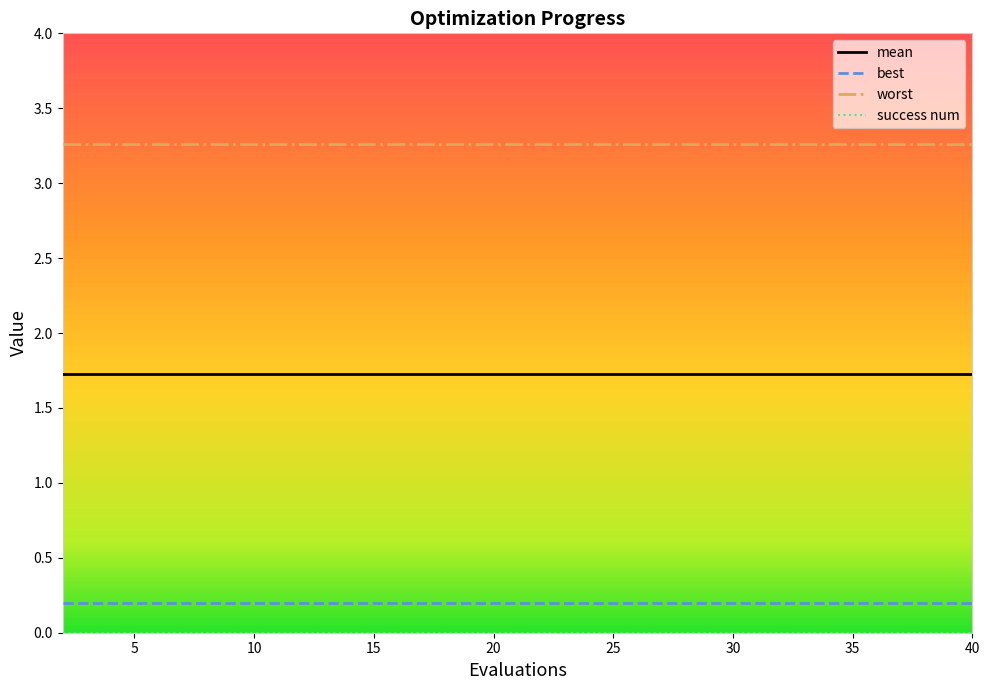

Does the chart display data point markers on the line(s)?

No